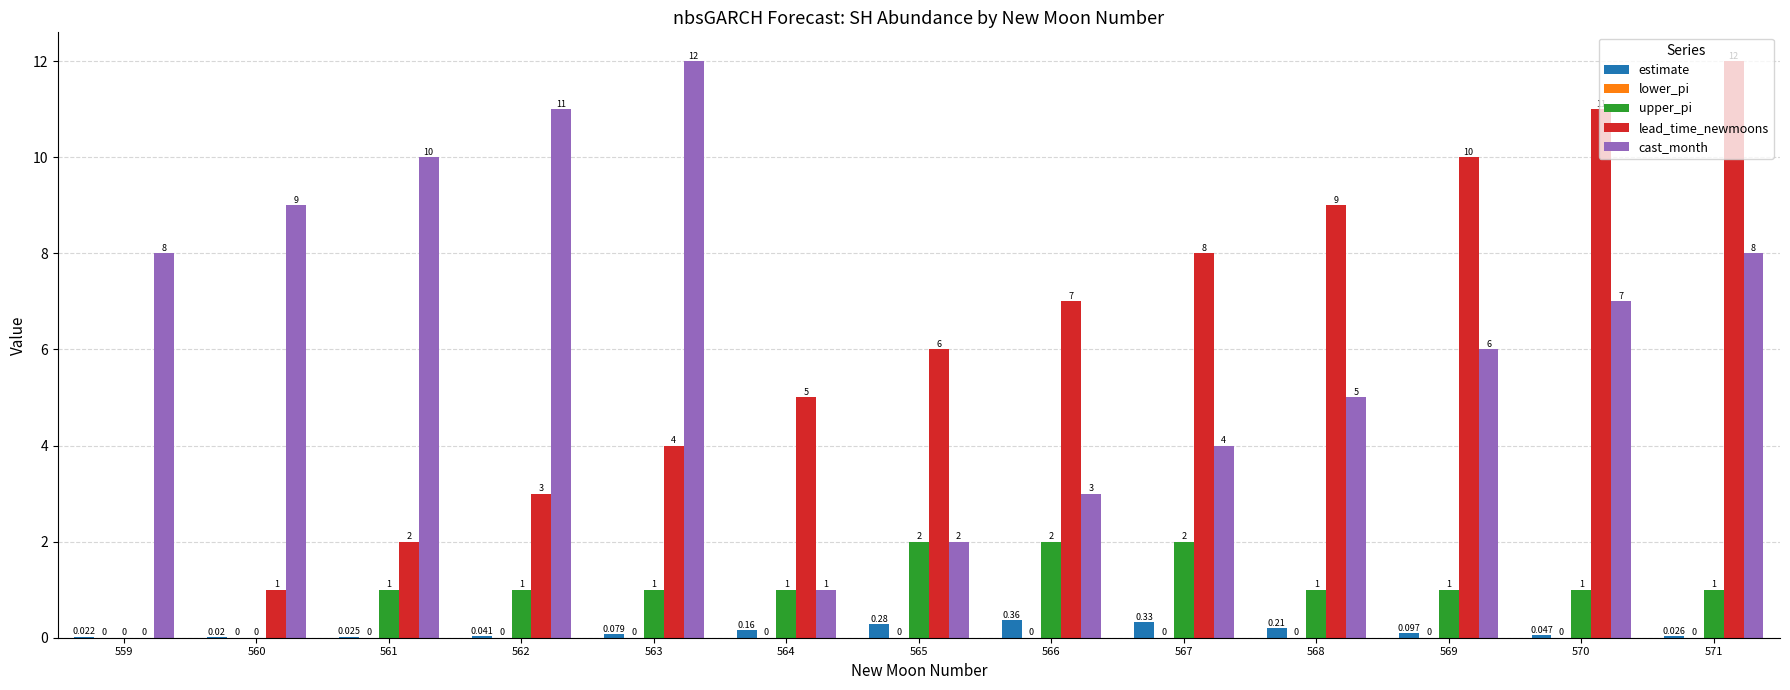

Is the value of cast_month at 566 greater than the value of lead_time_newmoons at 564?

No